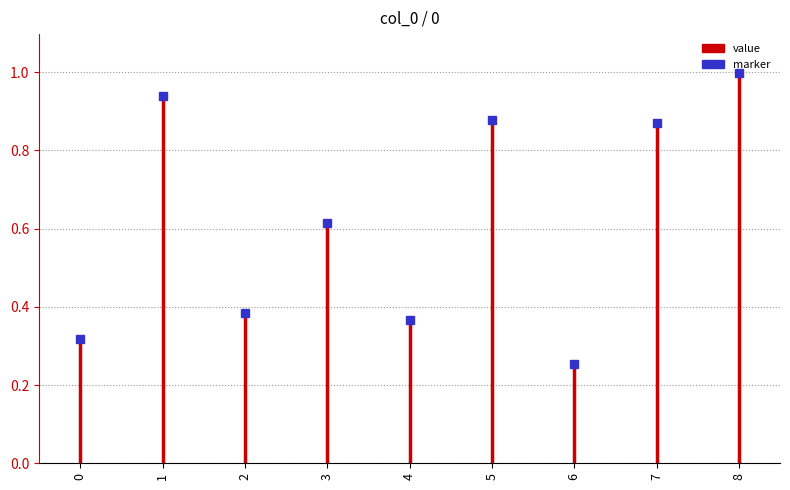

True or false: the data shows 0.9 at 1.

True